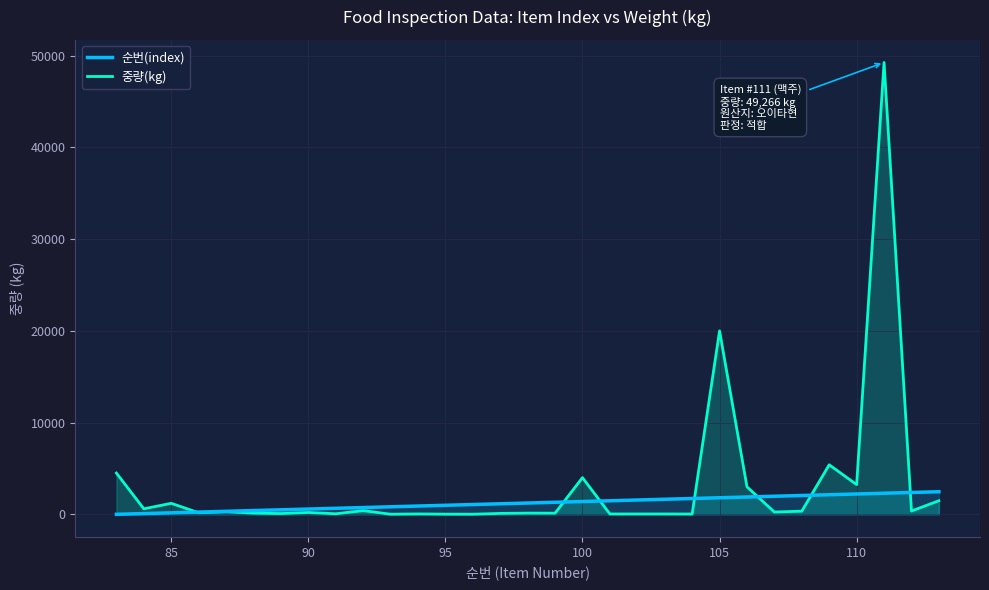

What is the highest value of the 순번(index) series?

2463.3